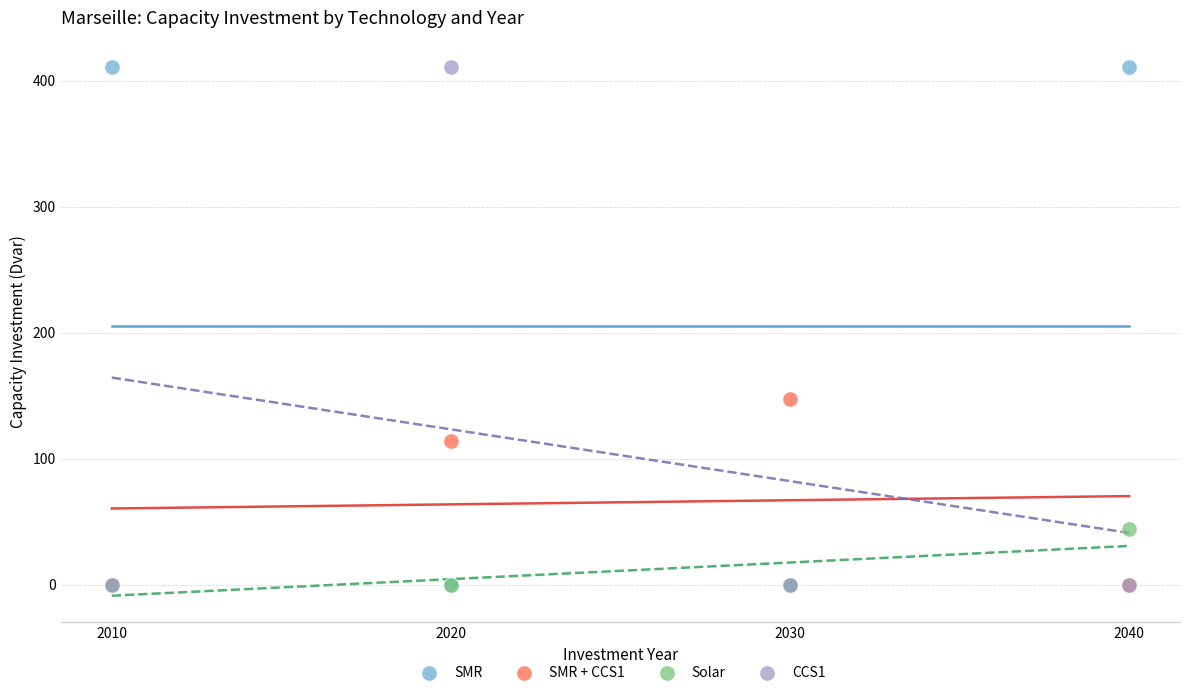

Across all series, what Y value is closest to 205?

147.1